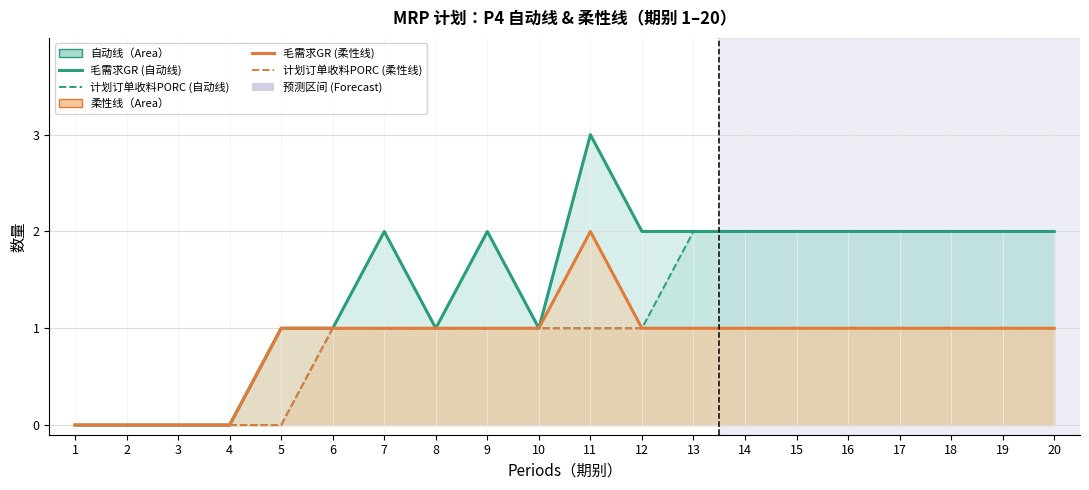

What is the value of the 毛需求GR (自动线) point at the 18th from the left?

2